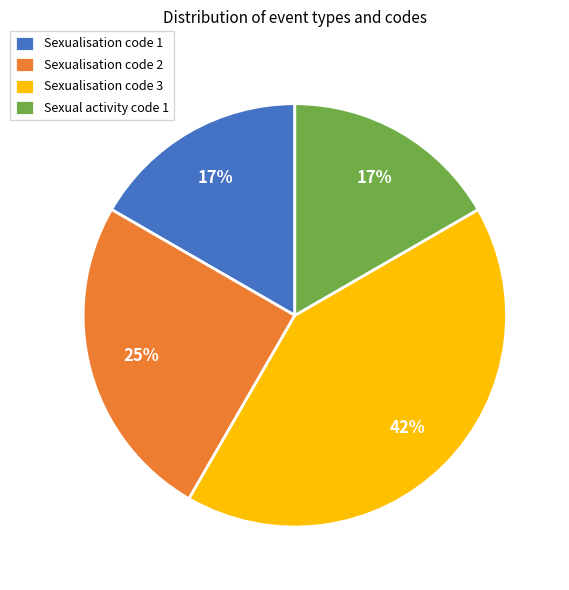

True or false: Sexualisation code 1 accounts for 17% of the total.

True